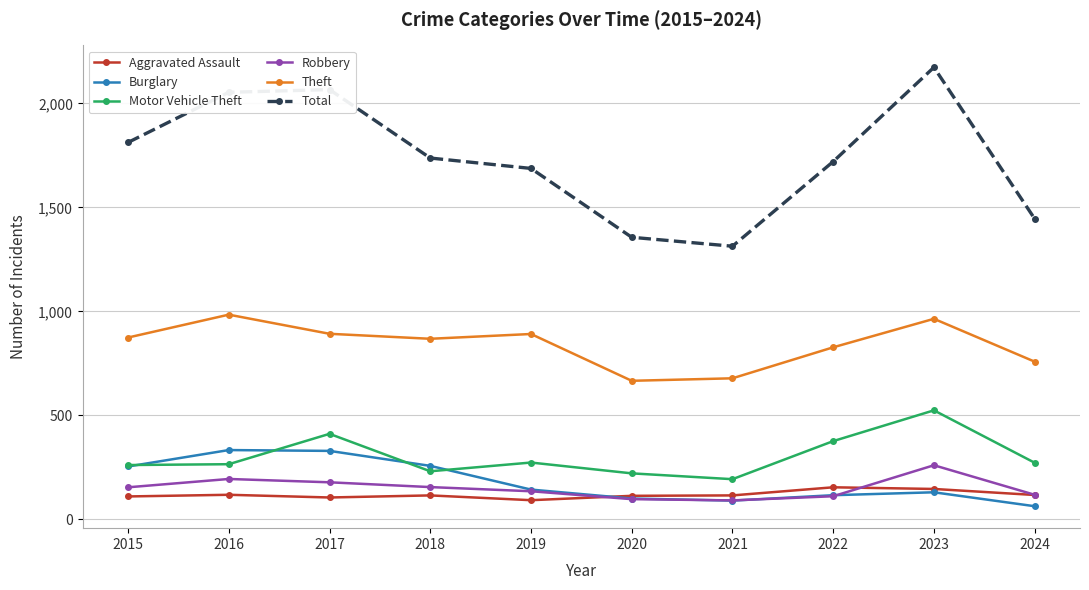

What is the average value of the Theft series?

840